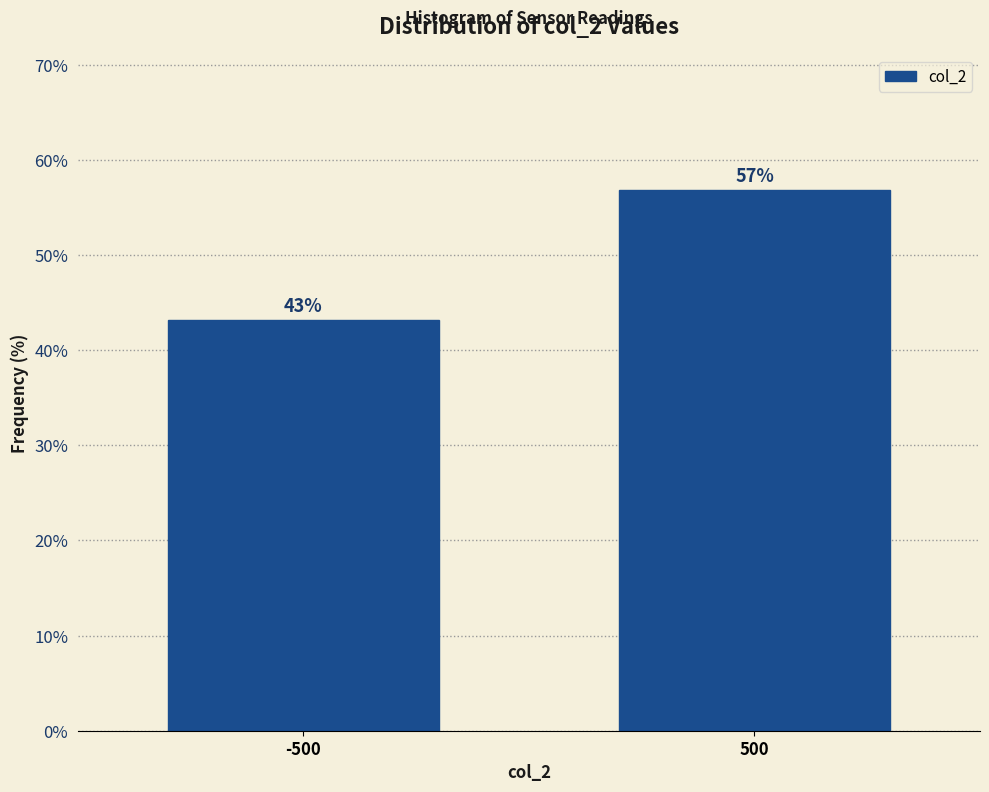

Rank the categories by value from highest to lowest.

500, -500